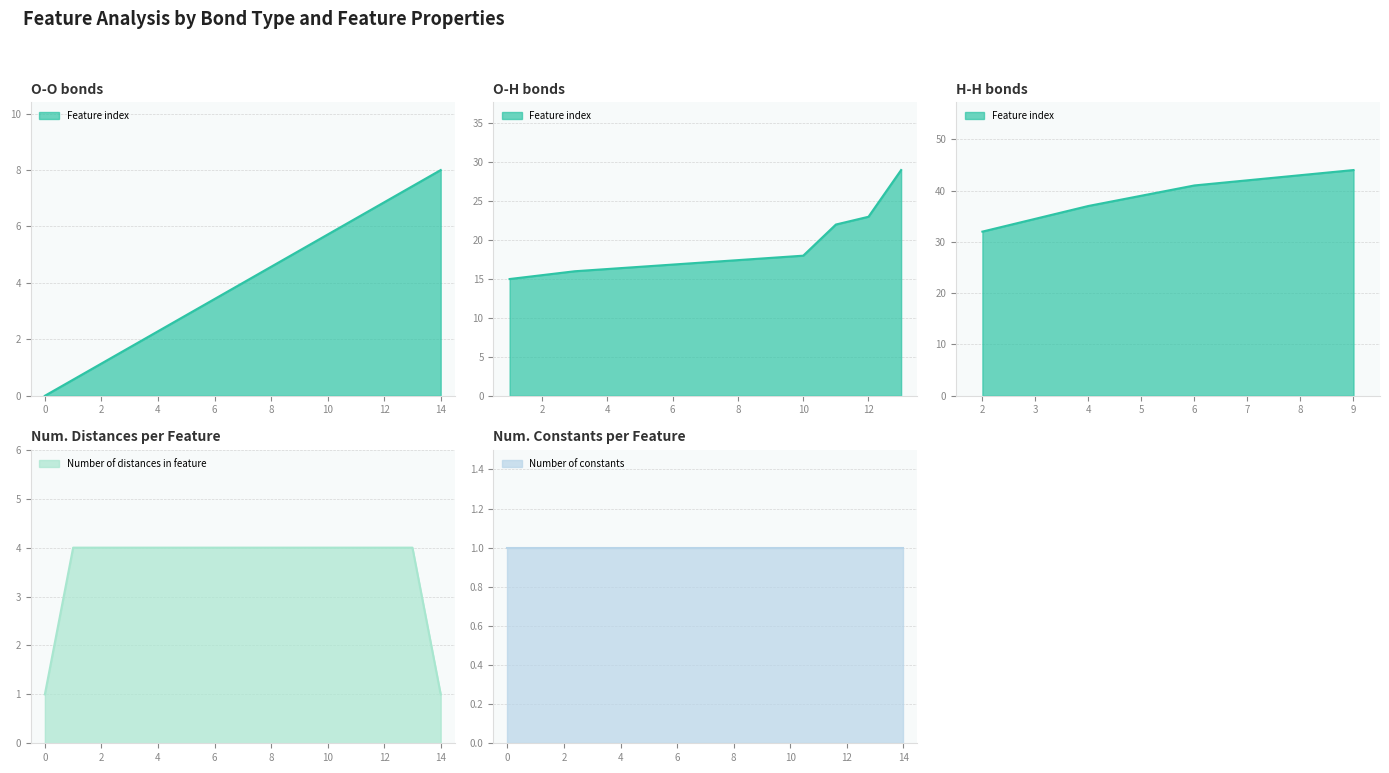

The Number of distances in feature series shows 4 at 1. True or false?

True